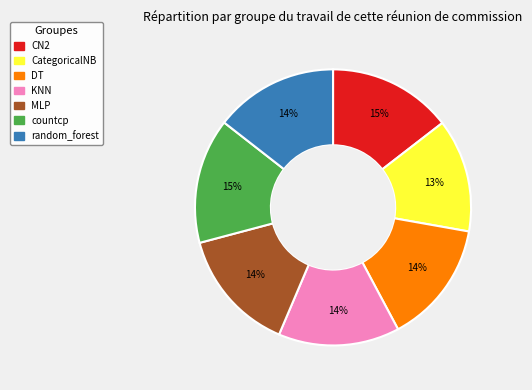

True or false: CN2 accounts for 15% of the total.

True